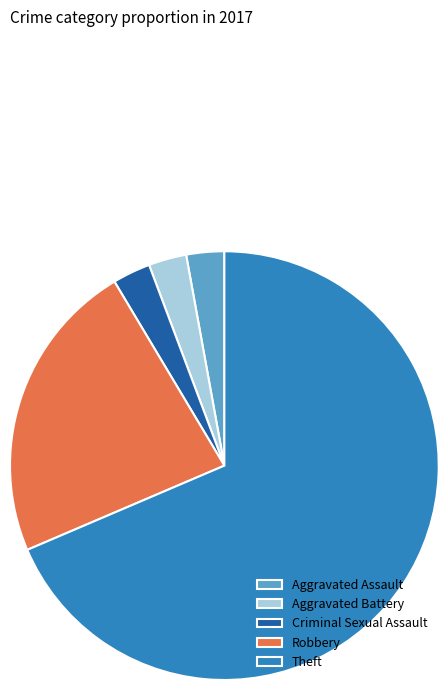

Which category accounts for the majority?

Theft